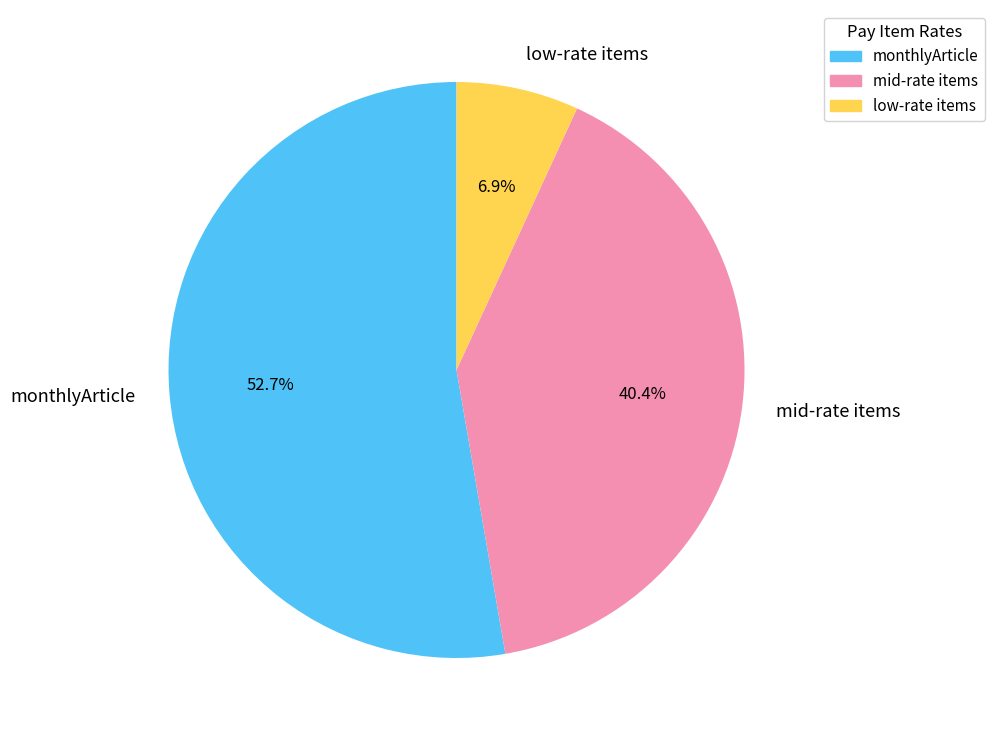

Count the number of slices in the pie.

3